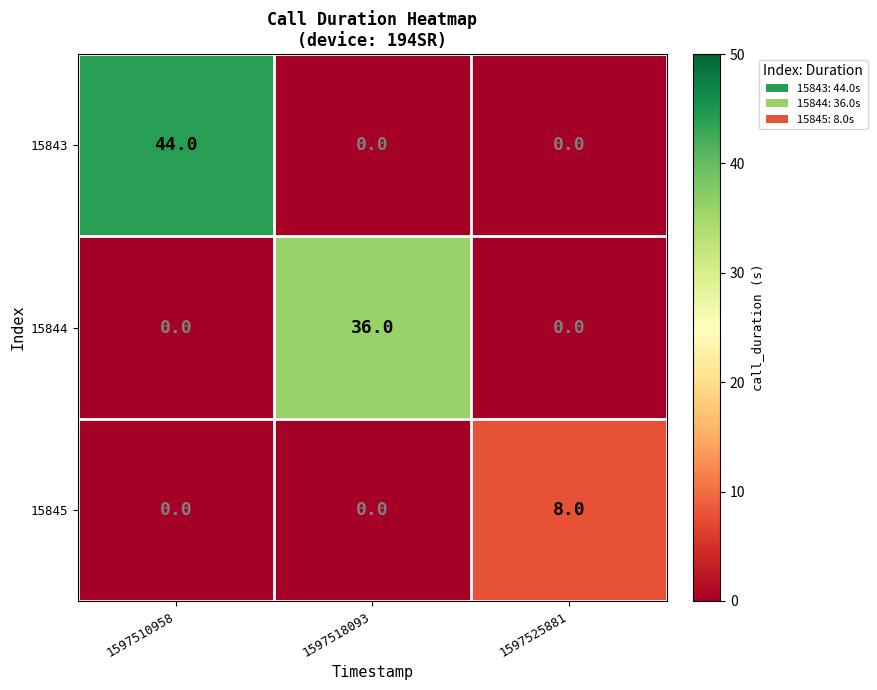

What is the total value across all series at 1597510958?

44